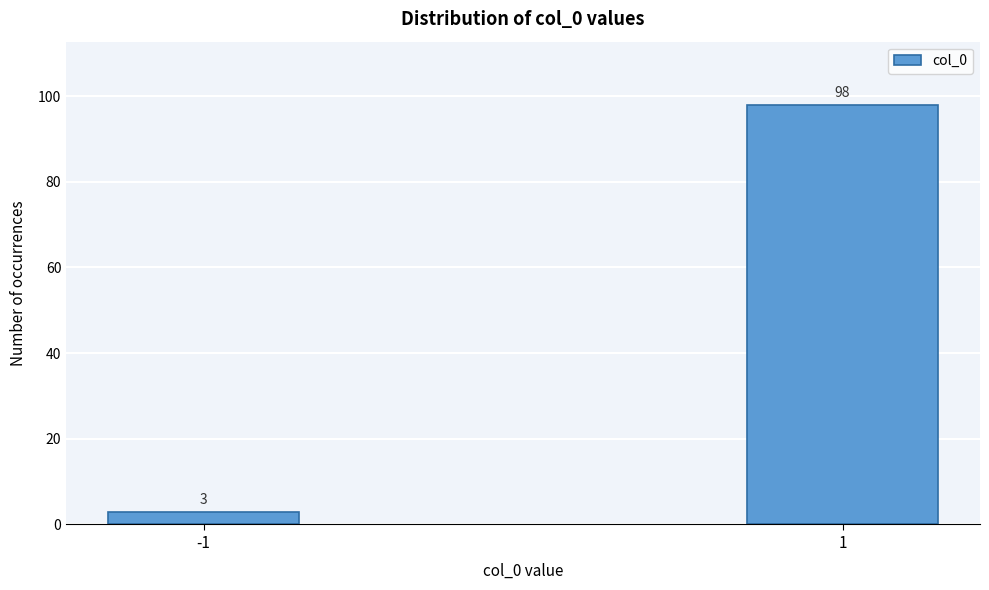

Reading left to right, list all the values displayed in this chart.

-1=3	1=98